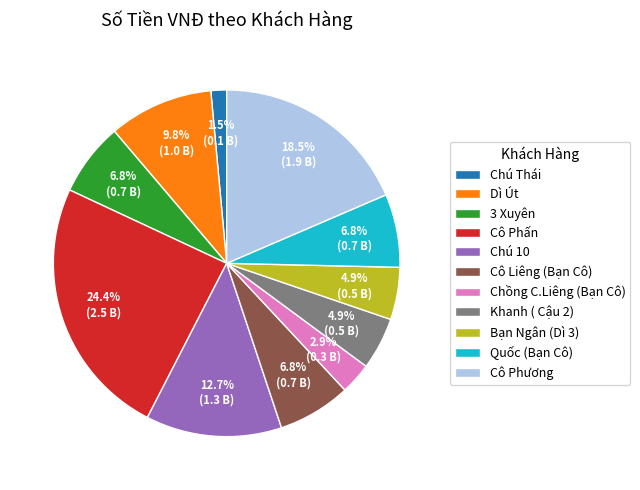

Combined, do Cô Liêng (Bạn Cô) and Dì Út account for over 50%?

No